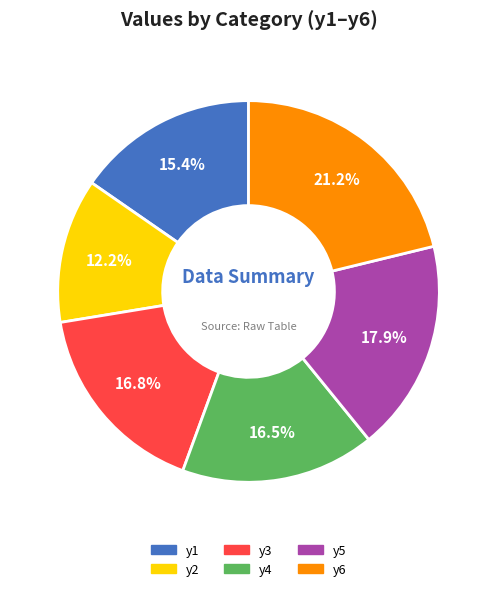

What percentage do y5 and y6 together represent?

39.1%